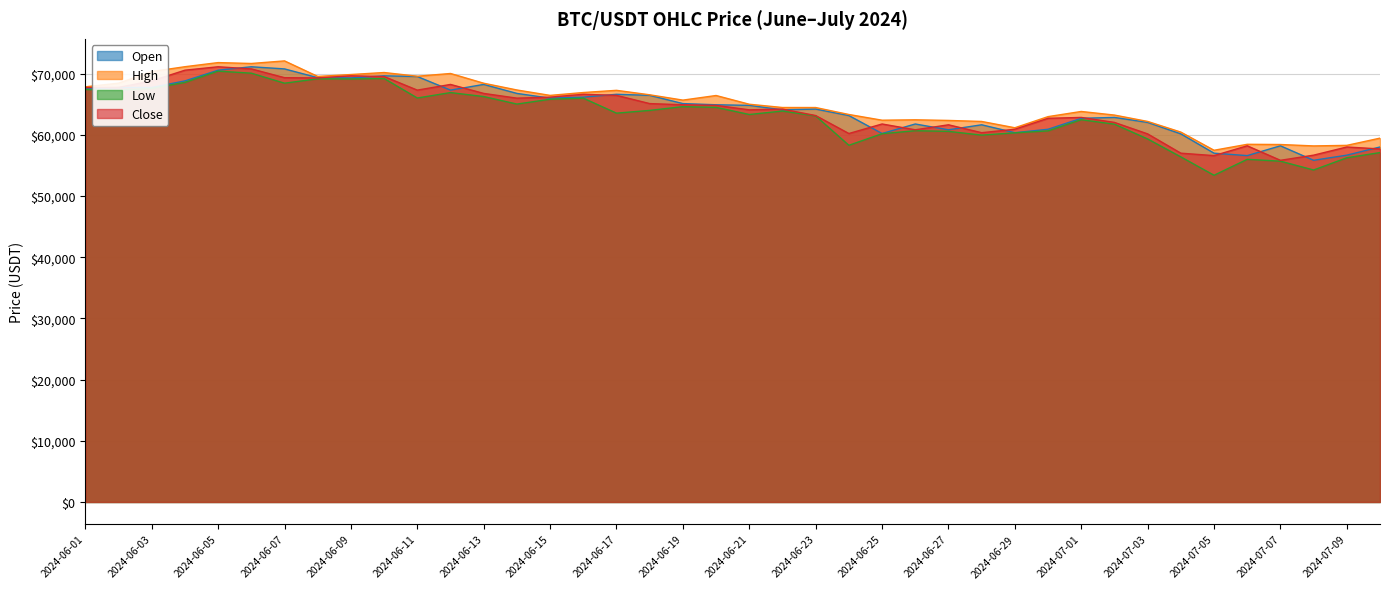

Which series ends up on top after the final intersection of Open and Close?

Open